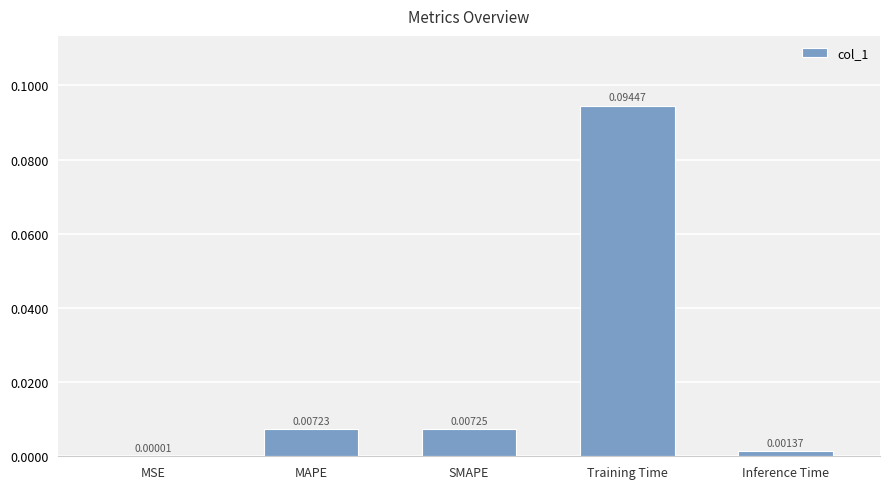

Count the number of categories in the chart.

5